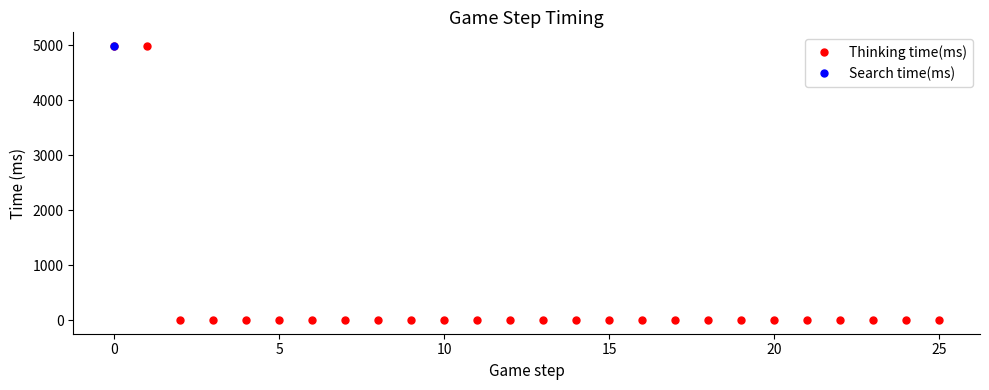

What is the difference between the maximum and minimum values in the Thinking time(ms) series?

4990